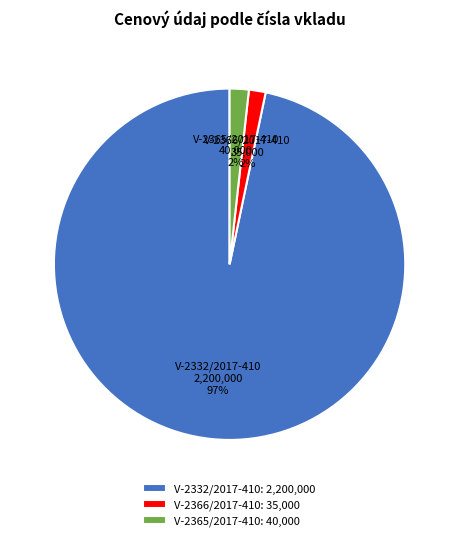

To the nearest percent, what is the combined percentage of V-2365/2017-410 and V-2332/2017-410?

98%